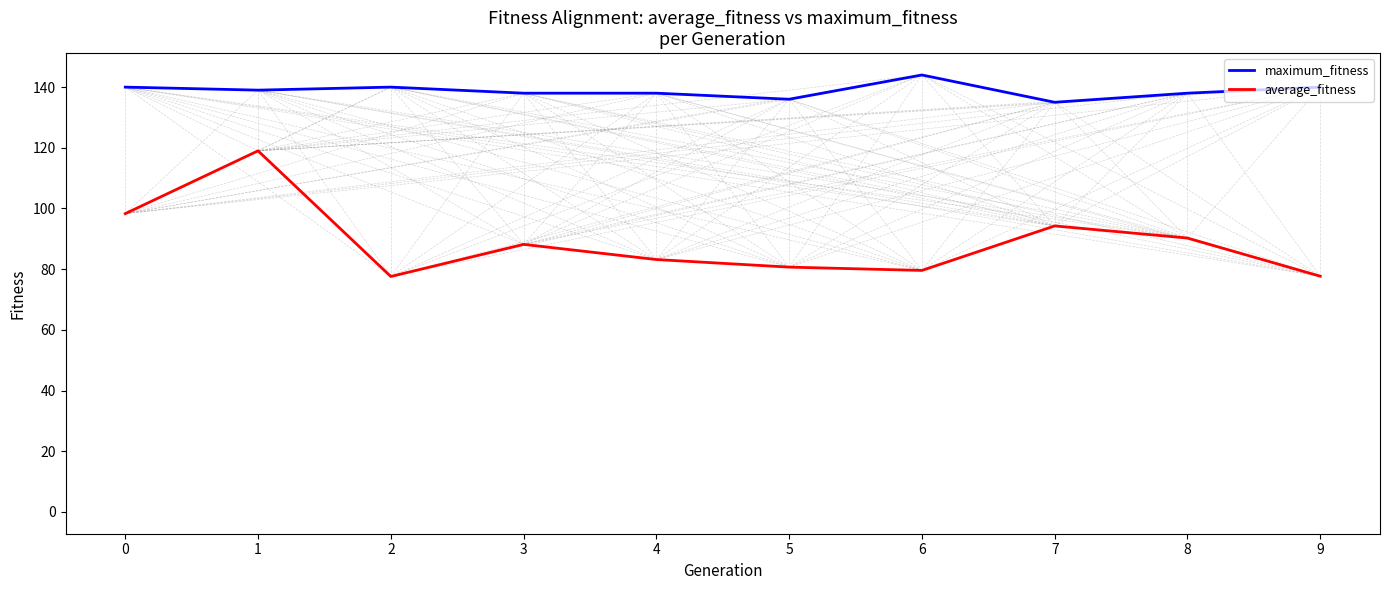

The value of average_fitness at 5 is 47.6. True or false?

False